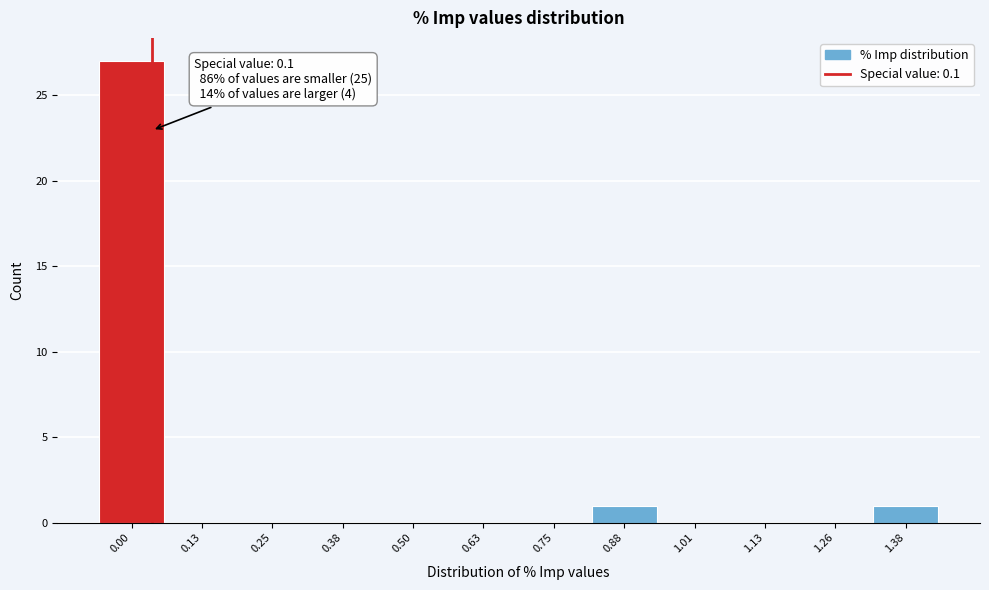

Reading right to left, what are all the values shown in this chart?

1.38=1	1.26=0	1.13=0	1.01=0	0.88=1	0.75=0	0.63=0	0.50=0	0.38=0	0.25=0	0.13=0	0.00=27